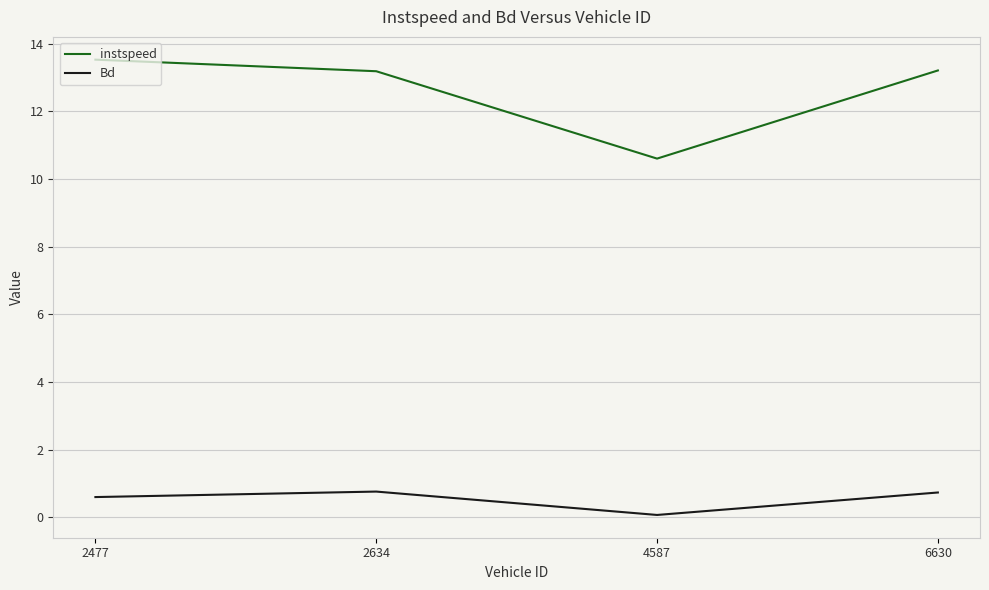

Is it true that Bd equals 0.8 at 2634?

True